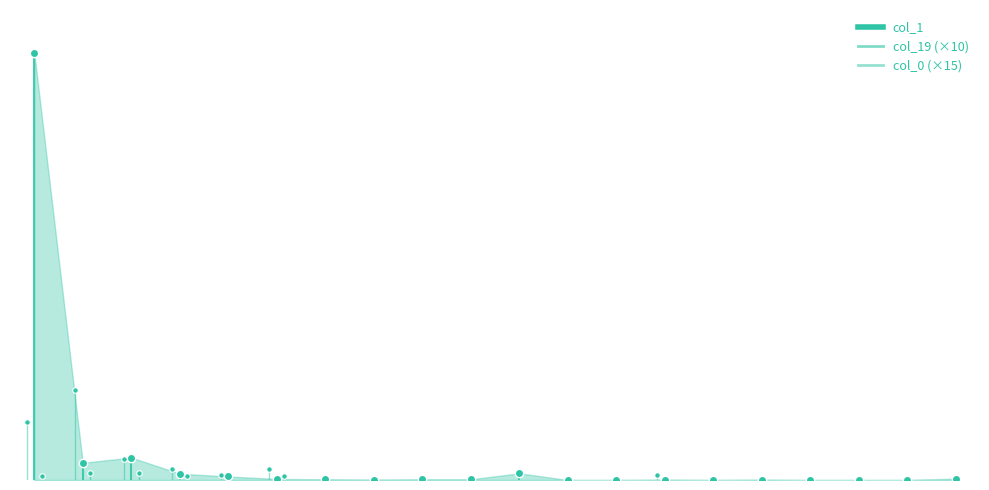

Does the chart display data point markers on the line(s)?

No